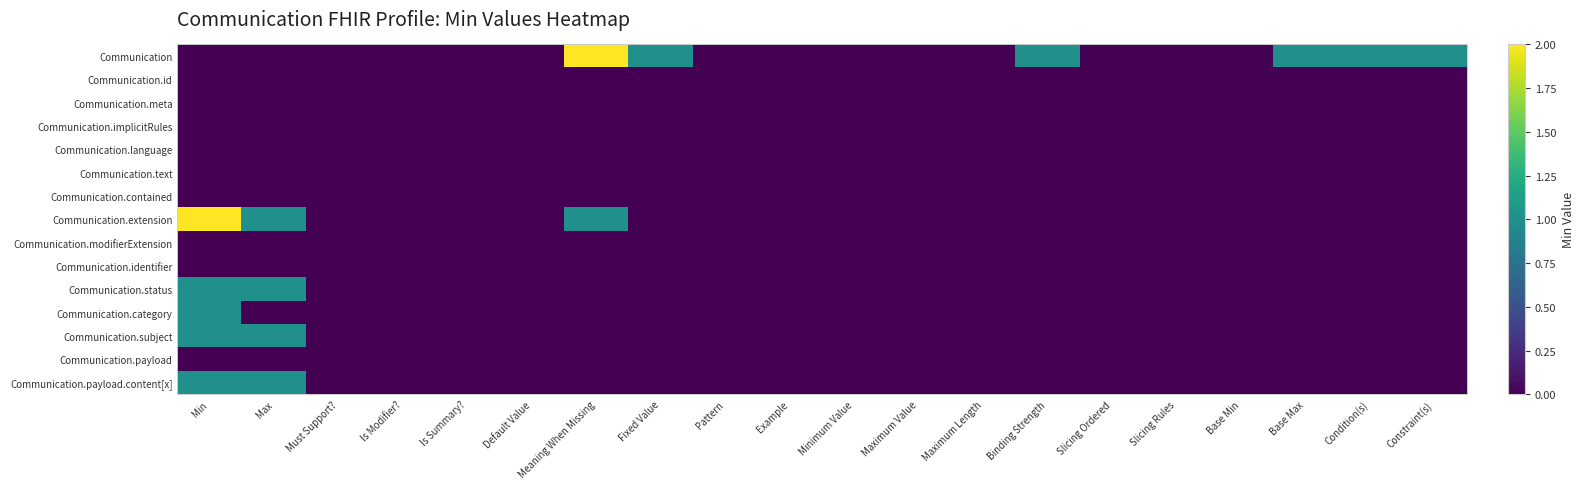

Reading left to right, list all the values displayed in this chart.

Communication: Min=0	Max=0	Must Support?=0	Is Modifier?=0	Is Summary?=0	Default Value=0	Meaning When Missing=2	Fixed Value=1	Pattern=0	Example=0	Minimum Value=0	Maximum Value=0	Maximum Length=0	Binding Strength=1	Slicing Ordered=0	Slicing Rules=0	Base Min=0	Base Max=1	Condition(s)=1	Constraint(s)=1
Communication.id: Min=0	Max=0	Must Support?=0	Is Modifier?=0	Is Summary?=0	Default Value=0	Meaning When Missing=0	Fixed Value=0	Pattern=0	Example=0	Minimum Value=0	Maximum Value=0	Maximum Length=0	Binding Strength=0	Slicing Ordered=0	Slicing Rules=0	Base Min=0	Base Max=0	Condition(s)=0	Constraint(s)=0
Communication.meta: Min=0	Max=0	Must Support?=0	Is Modifier?=0	Is Summary?=0	Default Value=0	Meaning When Missing=0	Fixed Value=0	Pattern=0	Example=0	Minimum Value=0	Maximum Value=0	Maximum Length=0	Binding Strength=0	Slicing Ordered=0	Slicing Rules=0	Base Min=0	Base Max=0	Condition(s)=0	Constraint(s)=0
Communication.implicitRules: Min=0	Max=0	Must Support?=0	Is Modifier?=0	Is Summary?=0	Default Value=0	Meaning When Missing=0	Fixed Value=0	Pattern=0	Example=0	Minimum Value=0	Maximum Value=0	Maximum Length=0	Binding Strength=0	Slicing Ordered=0	Slicing Rules=0	Base Min=0	Base Max=0	Condition(s)=0	Constraint(s)=0
Communication.language: Min=0	Max=0	Must Support?=0	Is Modifier?=0	Is Summary?=0	Default Value=0	Meaning When Missing=0	Fixed Value=0	Pattern=0	Example=0	Minimum Value=0	Maximum Value=0	Maximum Length=0	Binding Strength=0	Slicing Ordered=0	Slicing Rules=0	Base Min=0	Base Max=0	Condition(s)=0	Constraint(s)=0
Communication.text: Min=0	Max=0	Must Support?=0	Is Modifier?=0	Is Summary?=0	Default Value=0	Meaning When Missing=0	Fixed Value=0	Pattern=0	Example=0	Minimum Value=0	Maximum Value=0	Maximum Length=0	Binding Strength=0	Slicing Ordered=0	Slicing Rules=0	Base Min=0	Base Max=0	Condition(s)=0	Constraint(s)=0
Communication.contained: Min=0	Max=0	Must Support?=0	Is Modifier?=0	Is Summary?=0	Default Value=0	Meaning When Missing=0	Fixed Value=0	Pattern=0	Example=0	Minimum Value=0	Maximum Value=0	Maximum Length=0	Binding Strength=0	Slicing Ordered=0	Slicing Rules=0	Base Min=0	Base Max=0	Condition(s)=0	Constraint(s)=0
Communication.extension: Min=2	Max=1	Must Support?=0	Is Modifier?=0	Is Summary?=0	Default Value=0	Meaning When Missing=1	Fixed Value=0	Pattern=0	Example=0	Minimum Value=0	Maximum Value=0	Maximum Length=0	Binding Strength=0	Slicing Ordered=0	Slicing Rules=0	Base Min=0	Base Max=0	Condition(s)=0	Constraint(s)=0
Communication.modifierExtension: Min=0	Max=0	Must Support?=0	Is Modifier?=0	Is Summary?=0	Default Value=0	Meaning When Missing=0	Fixed Value=0	Pattern=0	Example=0	Minimum Value=0	Maximum Value=0	Maximum Length=0	Binding Strength=0	Slicing Ordered=0	Slicing Rules=0	Base Min=0	Base Max=0	Condition(s)=0	Constraint(s)=0
Communication.identifier: Min=0	Max=0	Must Support?=0	Is Modifier?=0	Is Summary?=0	Default Value=0	Meaning When Missing=0	Fixed Value=0	Pattern=0	Example=0	Minimum Value=0	Maximum Value=0	Maximum Length=0	Binding Strength=0	Slicing Ordered=0	Slicing Rules=0	Base Min=0	Base Max=0	Condition(s)=0	Constraint(s)=0
Communication.status: Min=1	Max=1	Must Support?=0	Is Modifier?=0	Is Summary?=0	Default Value=0	Meaning When Missing=0	Fixed Value=0	Pattern=0	Example=0	Minimum Value=0	Maximum Value=0	Maximum Length=0	Binding Strength=0	Slicing Ordered=0	Slicing Rules=0	Base Min=0	Base Max=0	Condition(s)=0	Constraint(s)=0
Communication.category: Min=1	Max=0	Must Support?=0	Is Modifier?=0	Is Summary?=0	Default Value=0	Meaning When Missing=0	Fixed Value=0	Pattern=0	Example=0	Minimum Value=0	Maximum Value=0	Maximum Length=0	Binding Strength=0	Slicing Ordered=0	Slicing Rules=0	Base Min=0	Base Max=0	Condition(s)=0	Constraint(s)=0
Communication.subject: Min=1	Max=1	Must Support?=0	Is Modifier?=0	Is Summary?=0	Default Value=0	Meaning When Missing=0	Fixed Value=0	Pattern=0	Example=0	Minimum Value=0	Maximum Value=0	Maximum Length=0	Binding Strength=0	Slicing Ordered=0	Slicing Rules=0	Base Min=0	Base Max=0	Condition(s)=0	Constraint(s)=0
Communication.payload: Min=0	Max=0	Must Support?=0	Is Modifier?=0	Is Summary?=0	Default Value=0	Meaning When Missing=0	Fixed Value=0	Pattern=0	Example=0	Minimum Value=0	Maximum Value=0	Maximum Length=0	Binding Strength=0	Slicing Ordered=0	Slicing Rules=0	Base Min=0	Base Max=0	Condition(s)=0	Constraint(s)=0
Communication.payload.content[x]: Min=1	Max=1	Must Support?=0	Is Modifier?=0	Is Summary?=0	Default Value=0	Meaning When Missing=0	Fixed Value=0	Pattern=0	Example=0	Minimum Value=0	Maximum Value=0	Maximum Length=0	Binding Strength=0	Slicing Ordered=0	Slicing Rules=0	Base Min=0	Base Max=0	Condition(s)=0	Constraint(s)=0